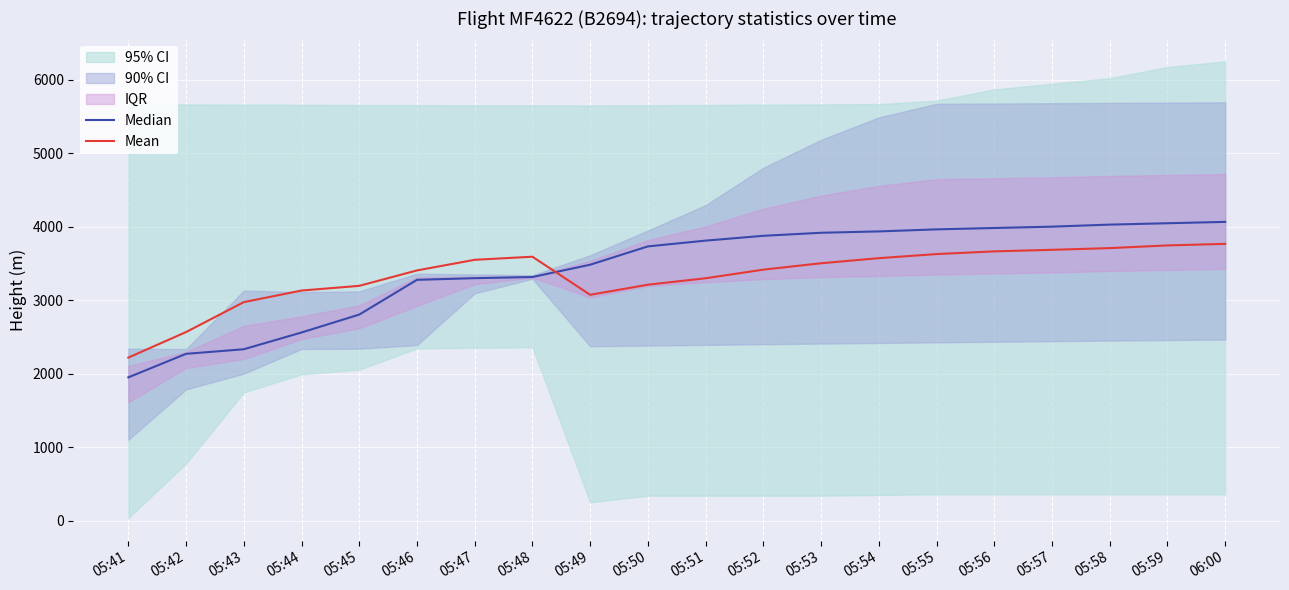

Which series has the largest total across all categories?

Median